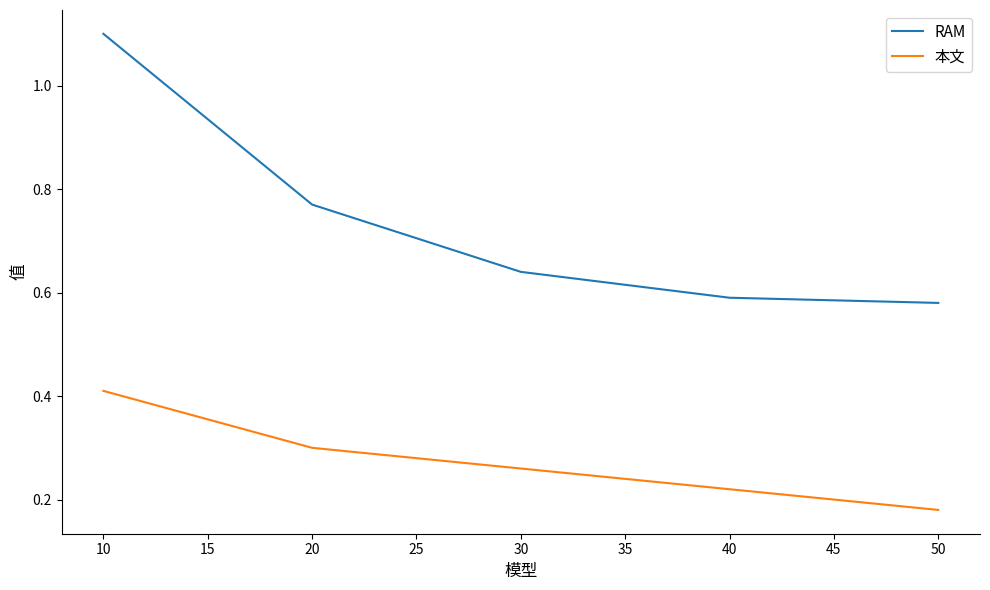

True or false: 本文 has a value of 0.3 at 20.

True